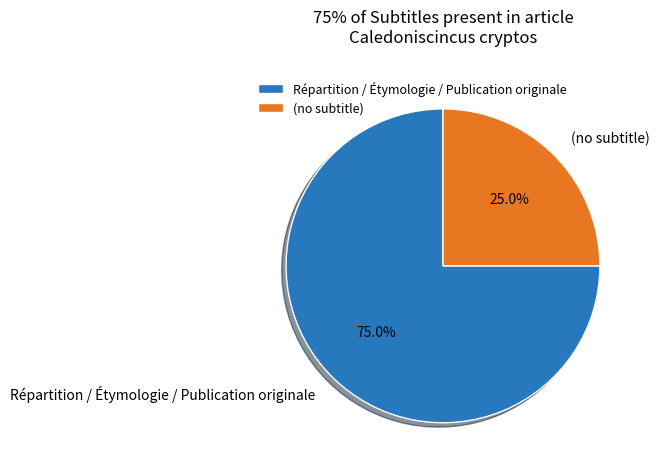

To the nearest percent, what is the difference between the largest and smallest slice percentages?

50%